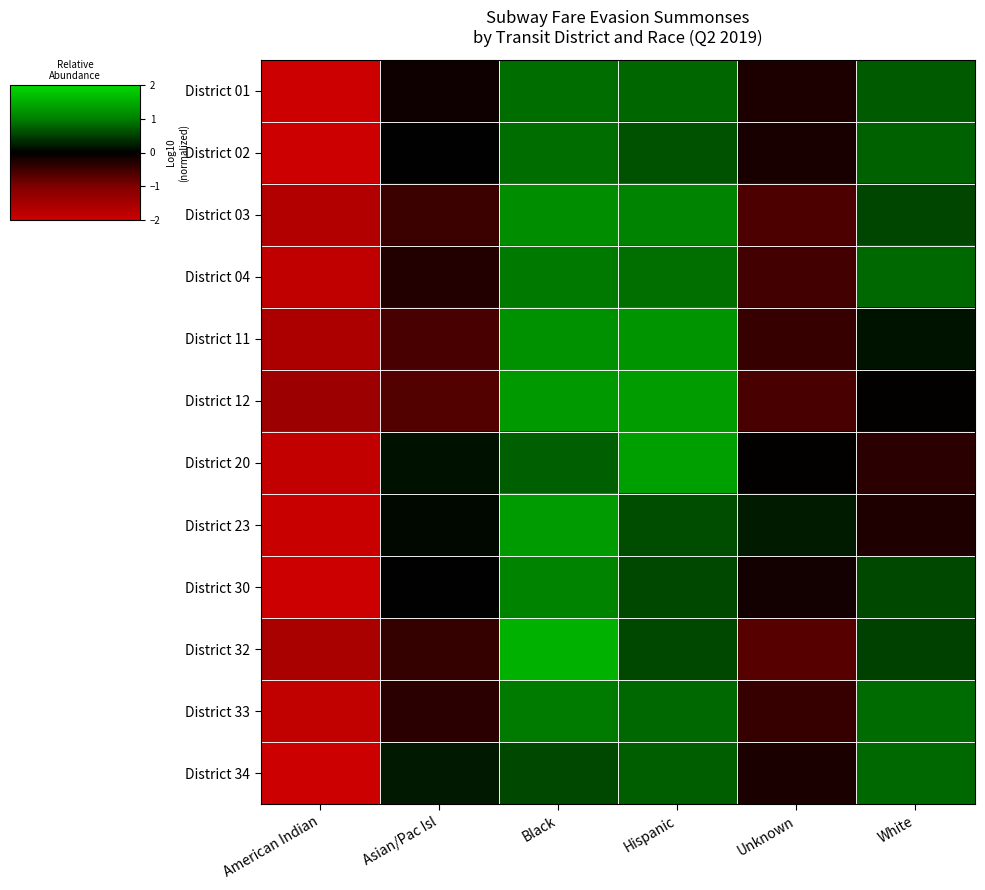

Reading right to left, extract all data points from this chart.

District 01: White=0.7	Unknown=-0.2	Hispanic=0.8	Black=0.9	Asian/Pac Isl=-0.1	American Indian=-2.0
District 02: White=0.8	Unknown=-0.2	Hispanic=0.6	Black=0.9	Asian/Pac Isl=0.0	American Indian=-2.1
District 03: White=0.5	Unknown=-0.6	Hispanic=1.0	Black=1.1	Asian/Pac Isl=-0.5	American Indian=-1.7
District 04: White=0.8	Unknown=-0.5	Hispanic=0.9	Black=0.9	Asian/Pac Isl=-0.3	American Indian=-1.8
District 11: White=0.2	Unknown=-0.4	Hispanic=1.2	Black=1.2	Asian/Pac Isl=-0.6	American Indian=-1.6
District 12: White=-0.0	Unknown=-0.6	Hispanic=1.3	Black=1.3	Asian/Pac Isl=-0.6	American Indian=-1.4
District 20: White=-0.3	Unknown=-0.0	Hispanic=1.3	Black=0.7	Asian/Pac Isl=0.1	American Indian=-1.9
District 23: White=-0.2	Unknown=0.2	Hispanic=0.6	Black=1.3	Asian/Pac Isl=0.1	American Indian=-2.0
District 30: White=0.6	Unknown=-0.1	Hispanic=0.6	Black=1.1	Asian/Pac Isl=0.0	American Indian=-2.1
District 32: White=0.5	Unknown=-0.7	Hispanic=0.6	Black=1.6	Asian/Pac Isl=-0.4	American Indian=-1.5
District 33: White=0.8	Unknown=-0.4	Hispanic=0.8	Black=1.0	Asian/Pac Isl=-0.3	American Indian=-1.8
District 34: White=0.8	Unknown=-0.2	Hispanic=0.7	Black=0.6	Asian/Pac Isl=0.2	American Indian=-2.1